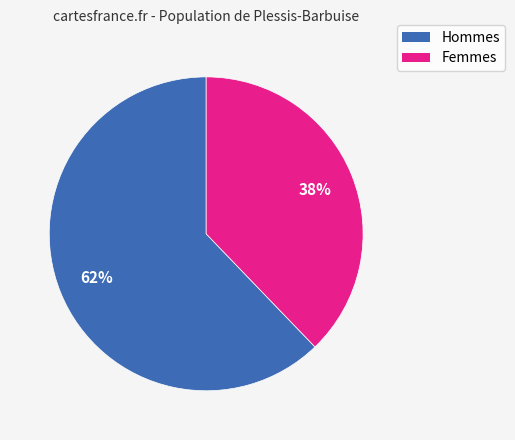

Is there a majority slice in this chart?

Yes